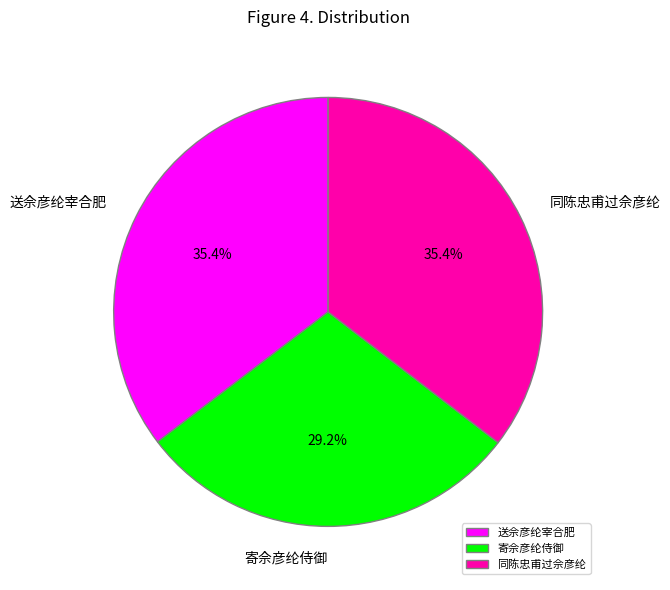

To the nearest percent, what percentage of the pie is 寄佘彦纶侍御?

29%